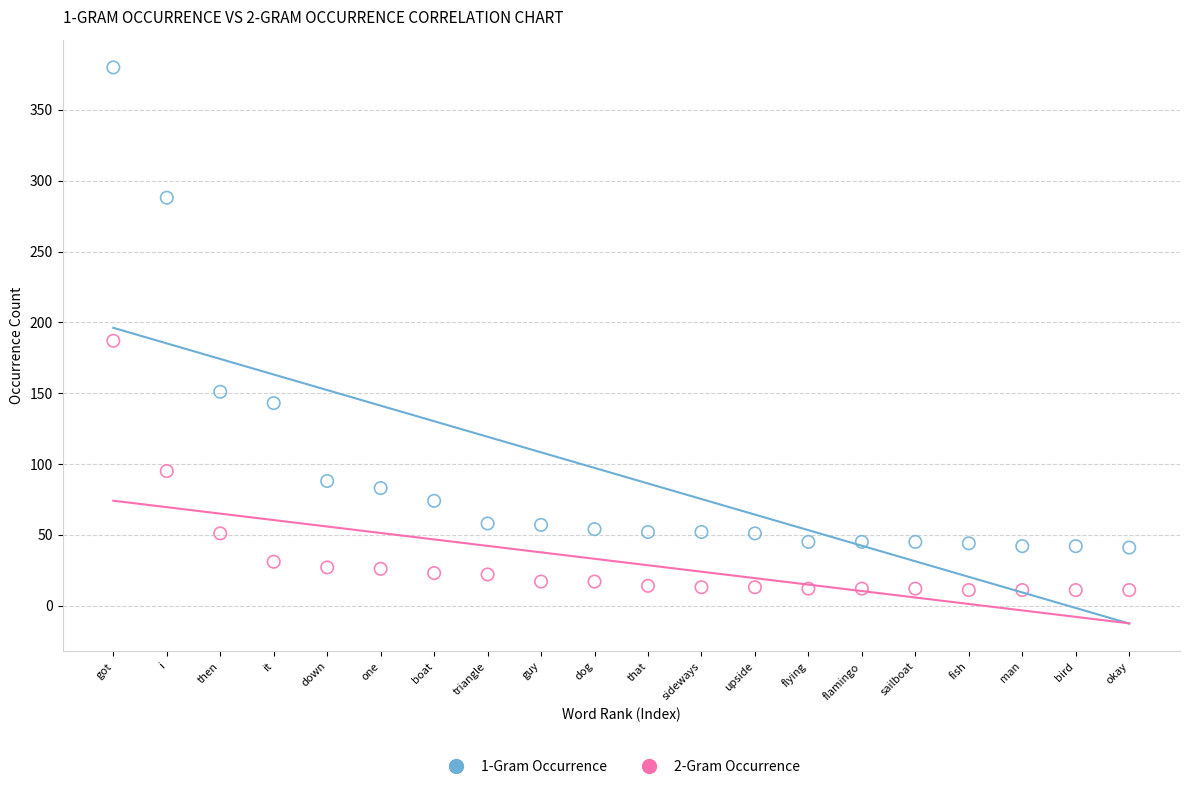

Across all data points, what is the range of Y values (max minus min)?

369